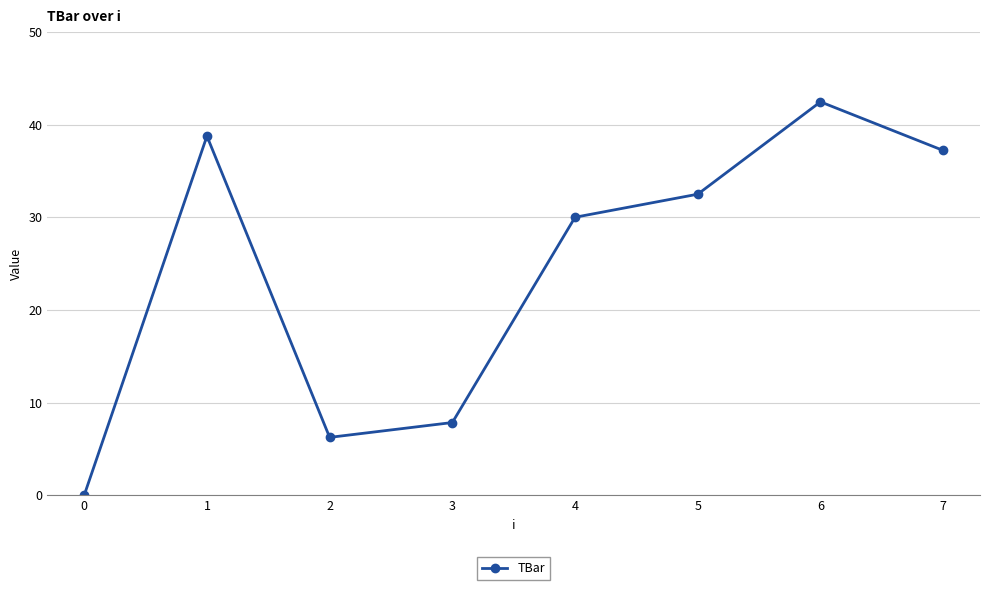

How many lines are shown in the chart?

1